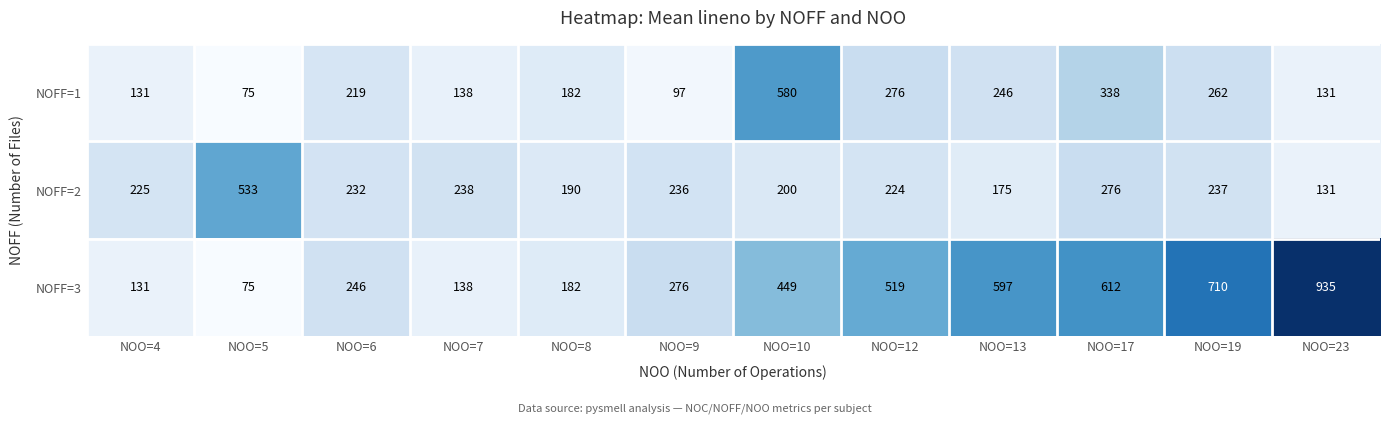

Which series has the largest total across all categories?

NOFF=3